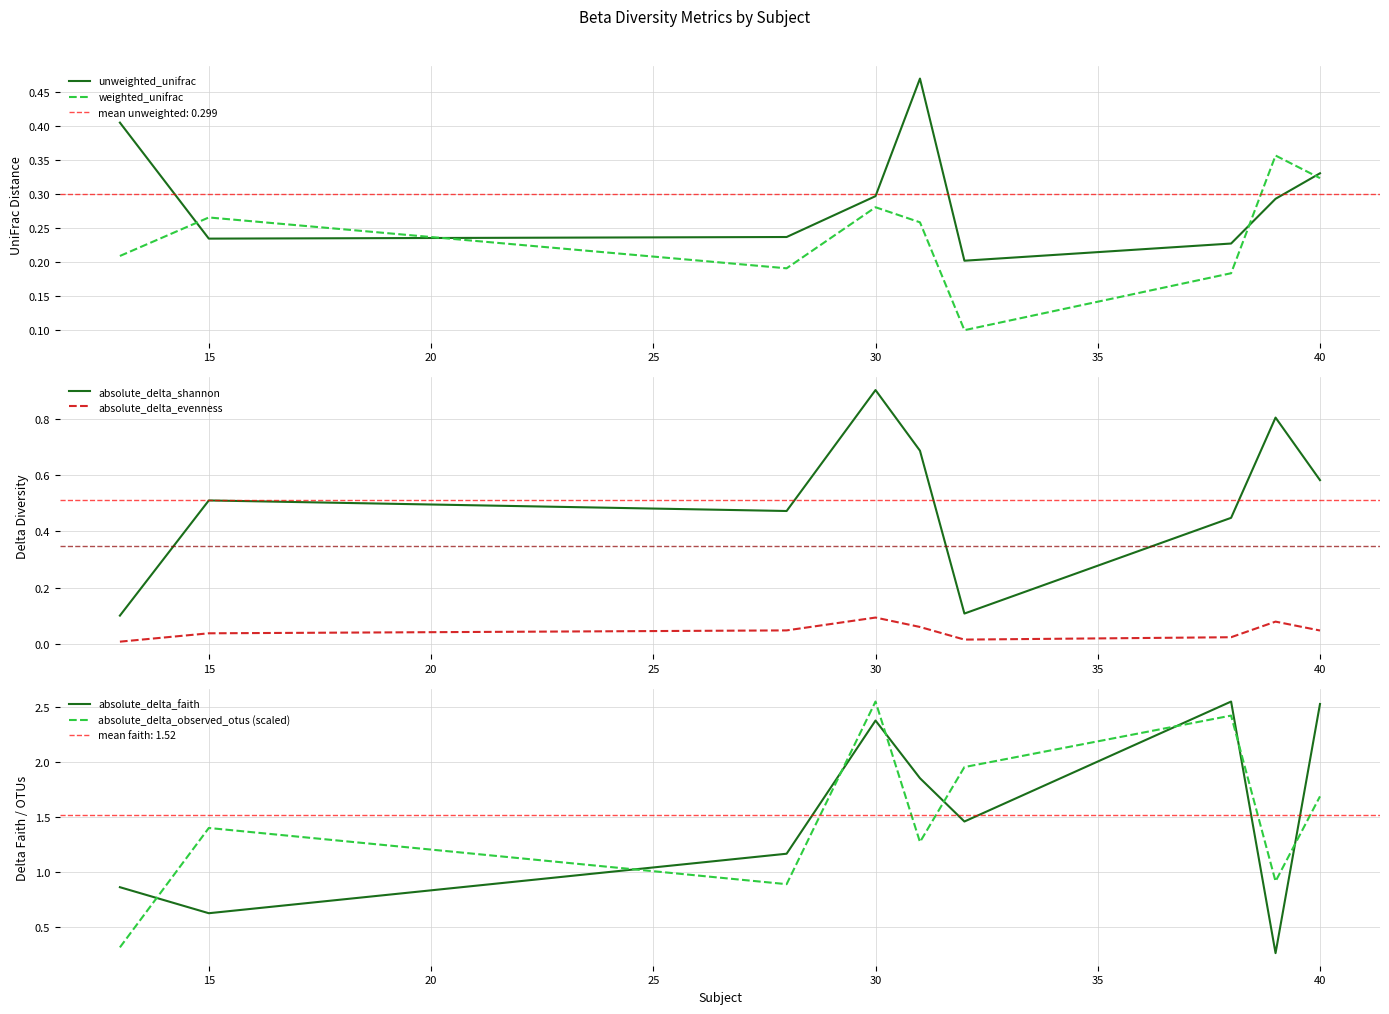

Which category has the highest value in the absolute_delta_observed_otus (scaled) series?

30